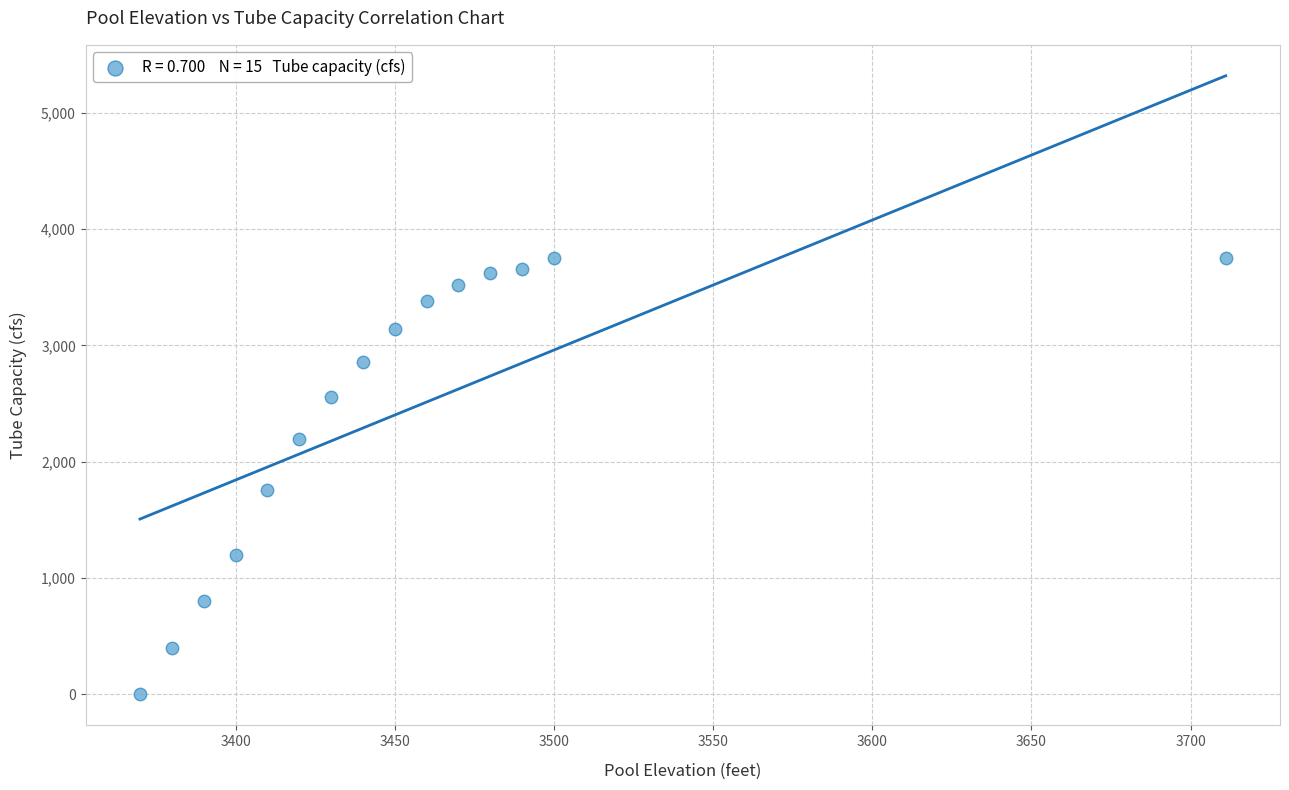

What is the range of X values (max minus min)?

341